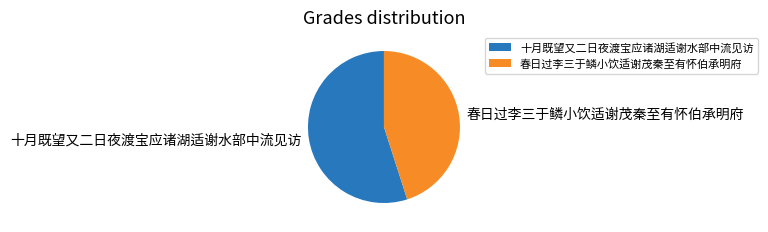

Does 春日过李三于鳞小饮适谢茂秦至有怀伯承明府 represent more than half of the total?

No